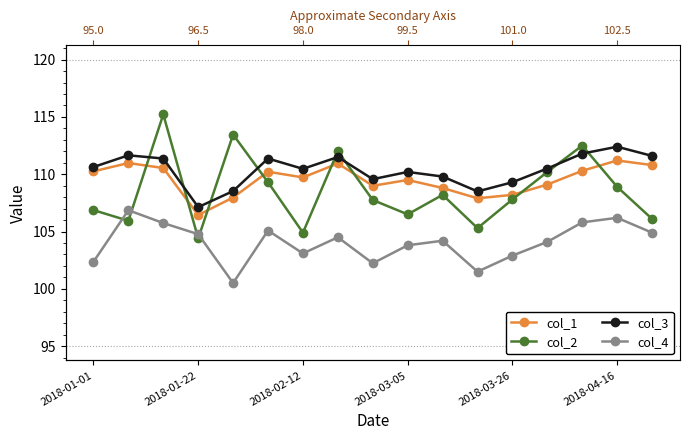

List the series in order of their peak value, lowest first.

col_4, col_1, col_3, col_2